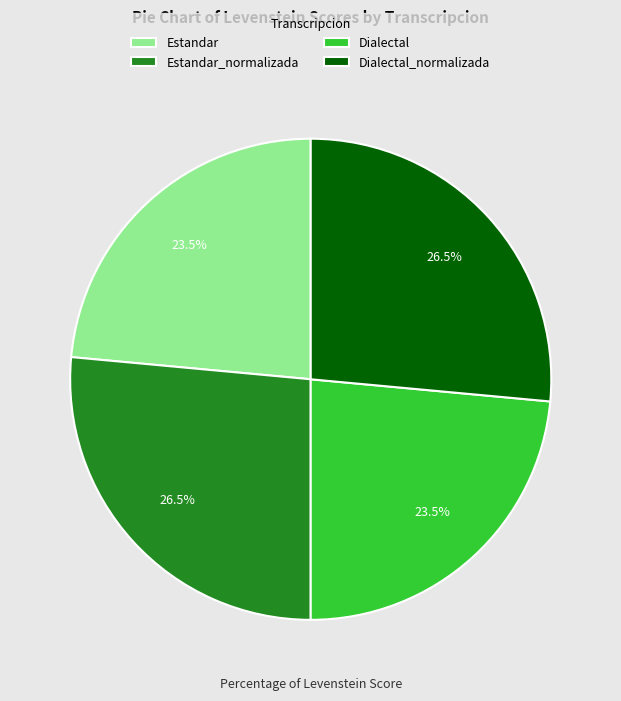

What is the total percentage of Estandar_normalizada and Estandar?

50.0%